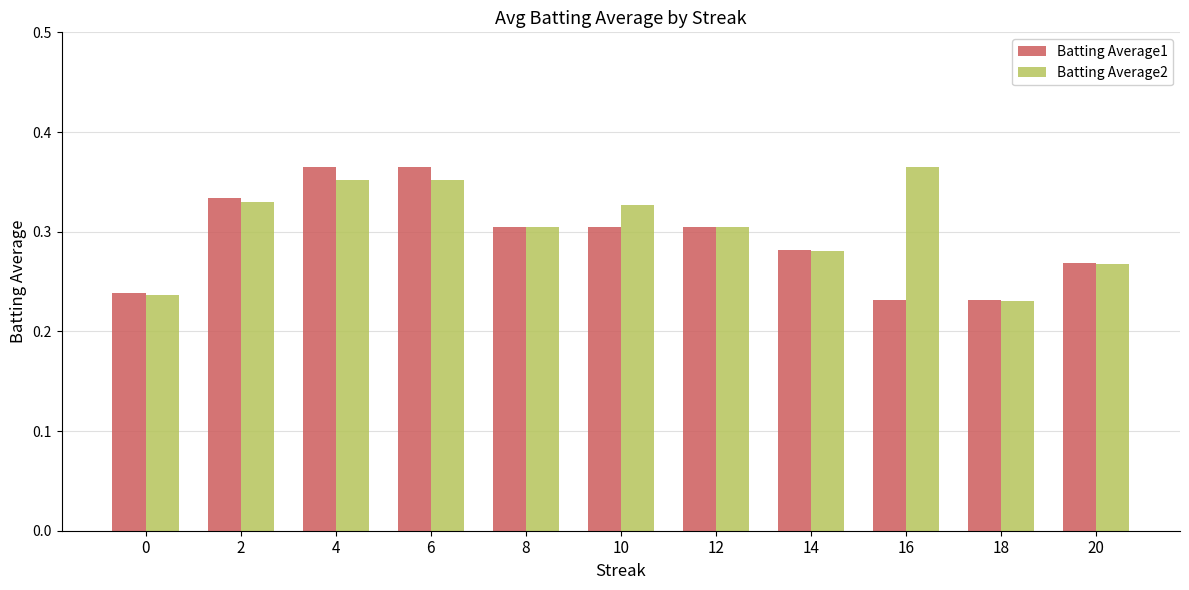

The Batting Average2 series shows 0.5 at 10. True or false?

False